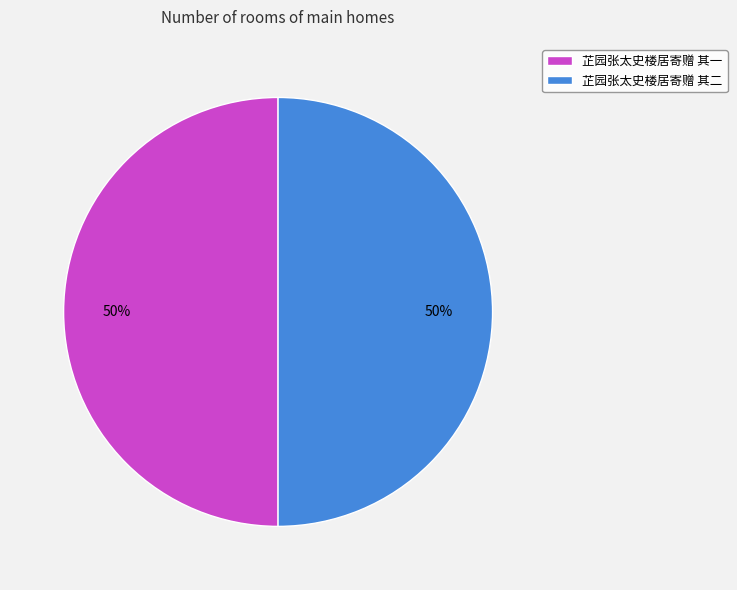

The 芷园张太史楼居寄赠 其二 slice represents 58% of the pie. True or false?

False